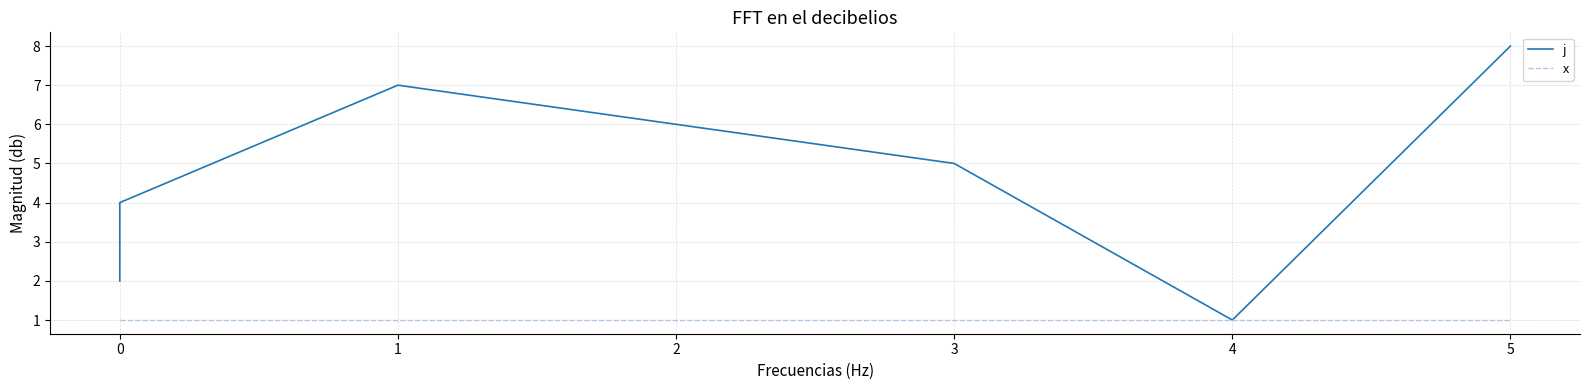

Rank the series by their average value, from highest to lowest.

j, x